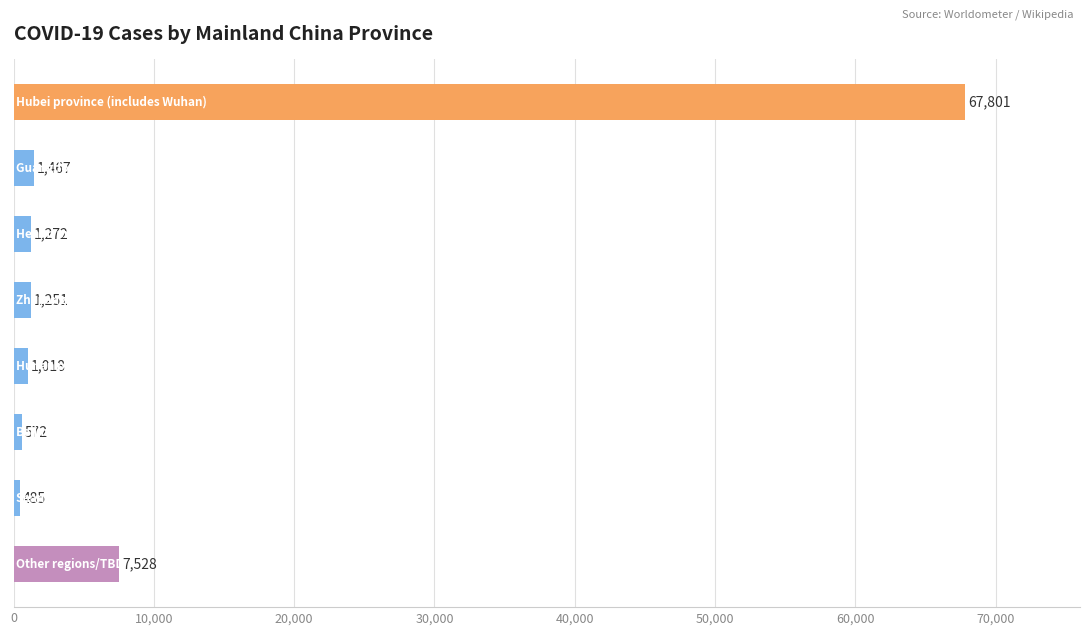

How many data points does each series have?

8